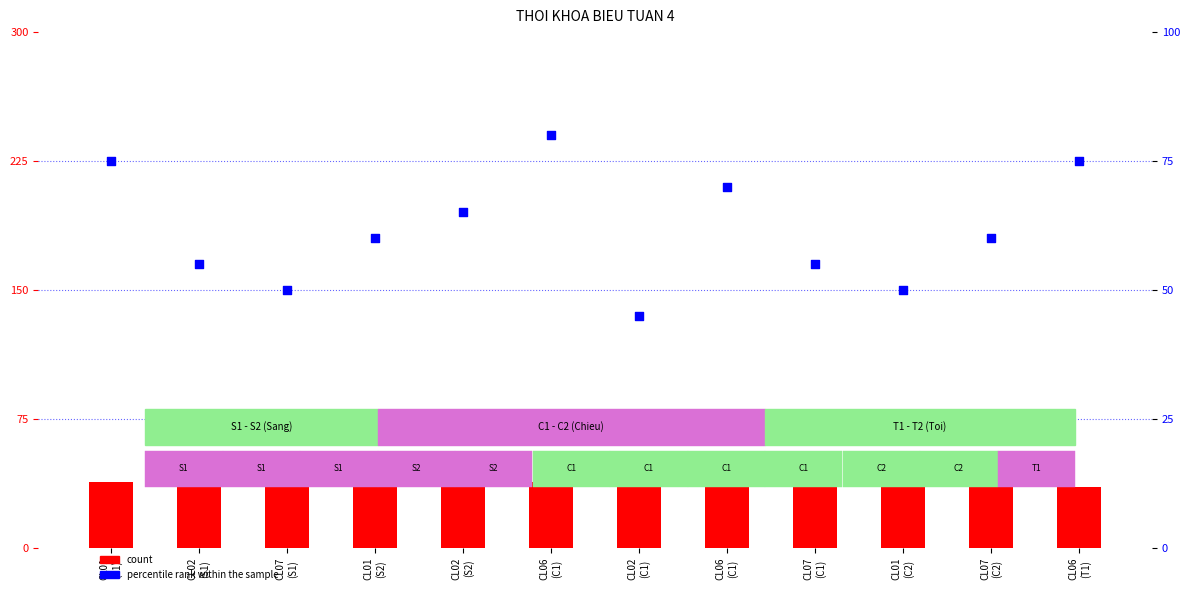

What is the total value across all series at CL06
(C1)?

118